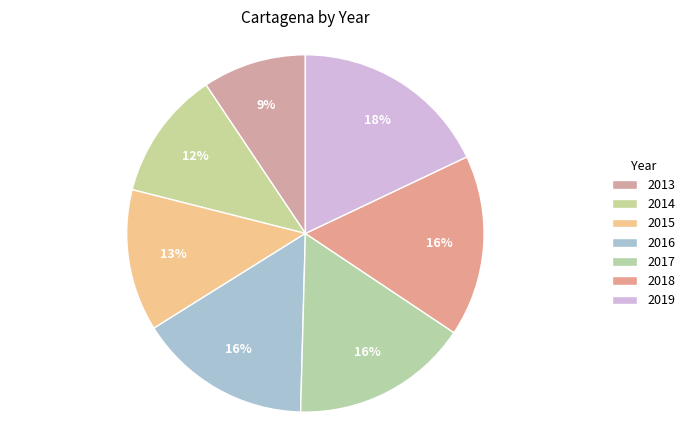

How much of the chart is everything except 2014?

88.3%